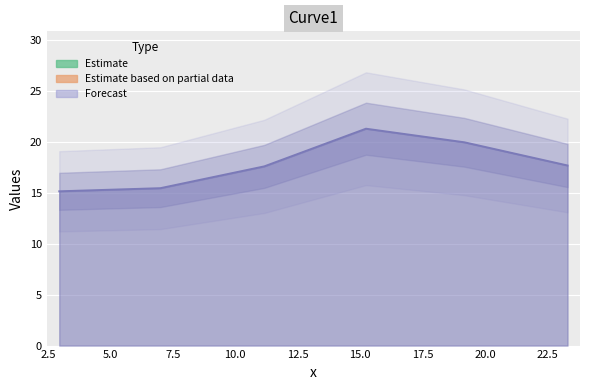

Reading left to right, list all the values displayed in this chart.

15.1	15.4	17.6	21.3	19.9	17.7